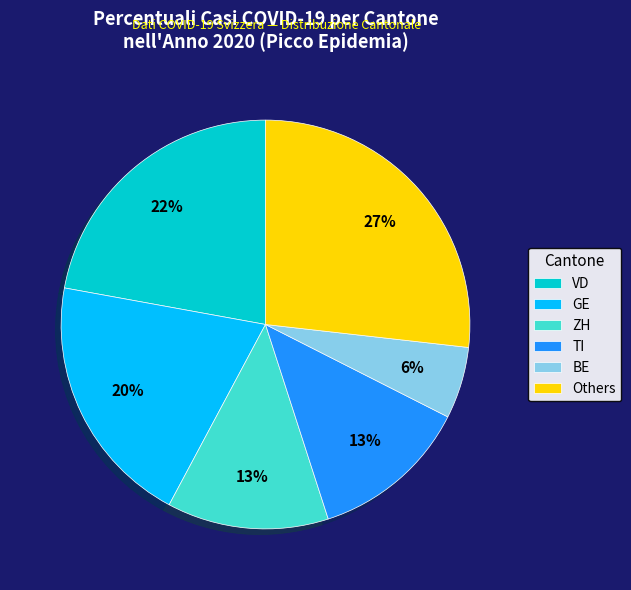

To the nearest percent, what percentage of the pie is GE?

20%